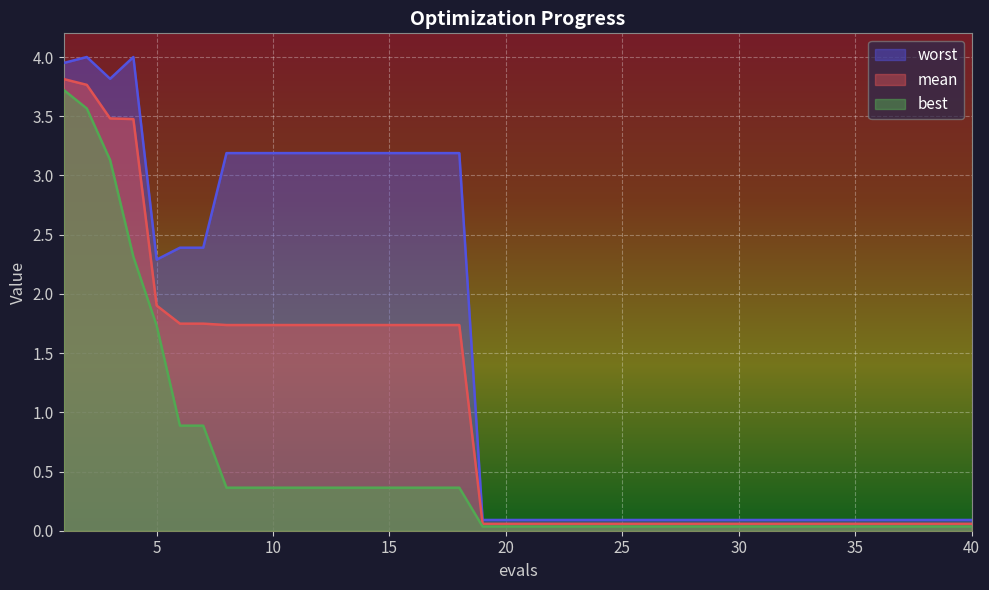

What is the spread (max minus min) of values at 5?

0.6